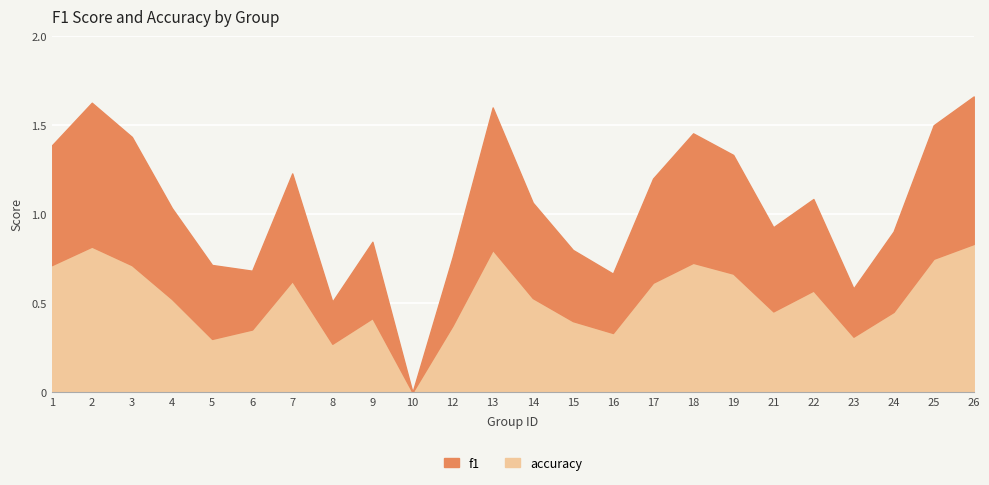

Reading left to right, what are all the values shown in this chart?

f1: 1=0.7	2=0.8	3=0.7	4=0.5	5=0.4	6=0.3	7=0.6	8=0.2	9=0.4	10=0.0	12=0.4	13=0.8	14=0.5	15=0.4	16=0.3	17=0.6	18=0.7	19=0.7	21=0.5	22=0.5	23=0.3	24=0.5	25=0.8	26=0.8
accuracy: 1=0.7	2=0.8	3=0.7	4=0.5	5=0.3	6=0.4	7=0.6	8=0.3	9=0.4	10=0.0	12=0.4	13=0.8	14=0.5	15=0.4	16=0.3	17=0.6	18=0.7	19=0.7	21=0.5	22=0.6	23=0.3	24=0.5	25=0.8	26=0.8